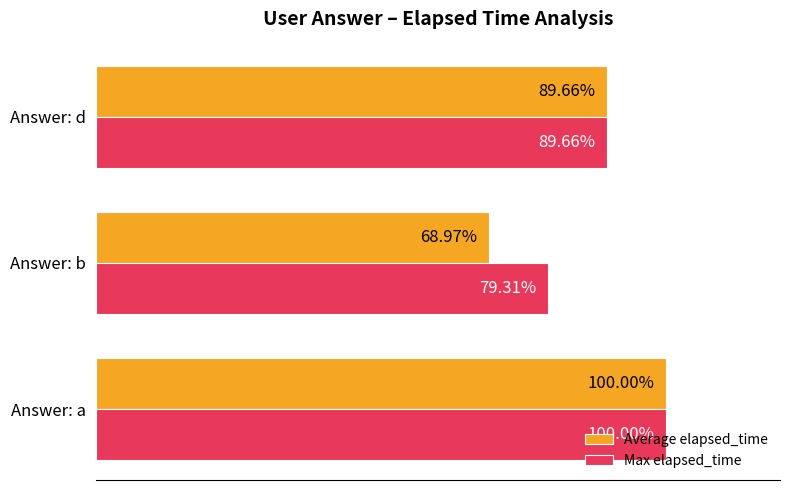

At which category is the sum across all series the highest?

Answer: a